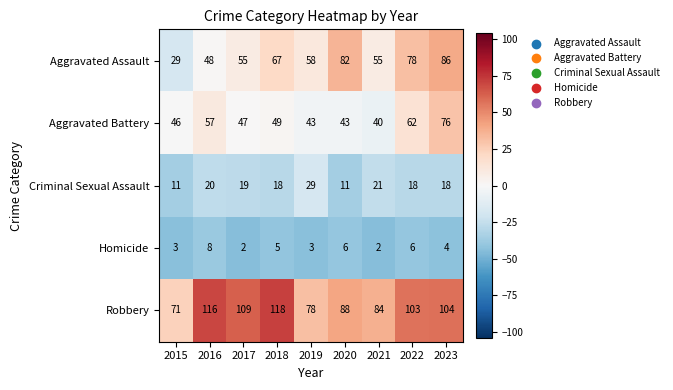

Which category has the highest value across all series?

2018